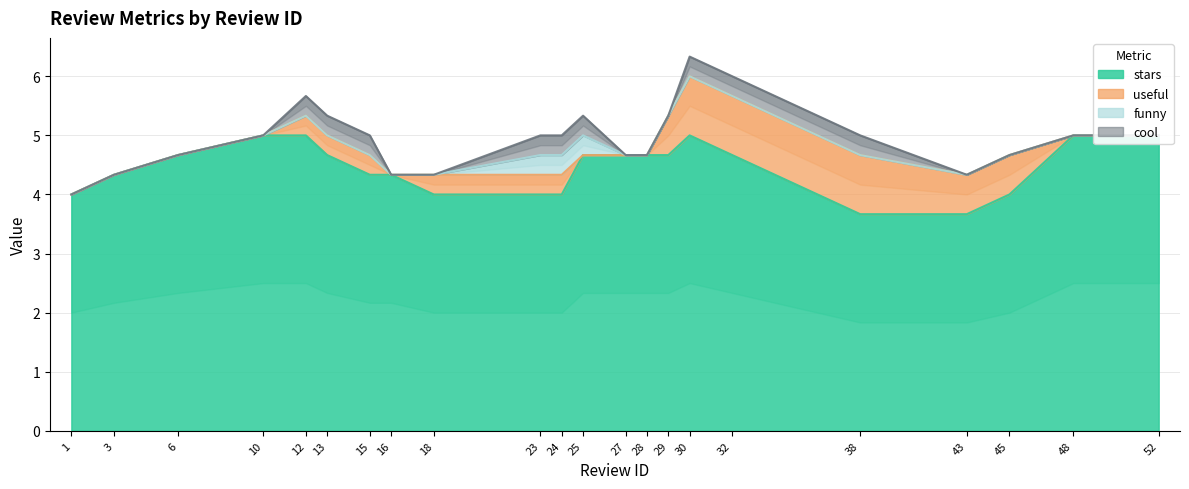

True or false: stars and cool cross at least once.

False